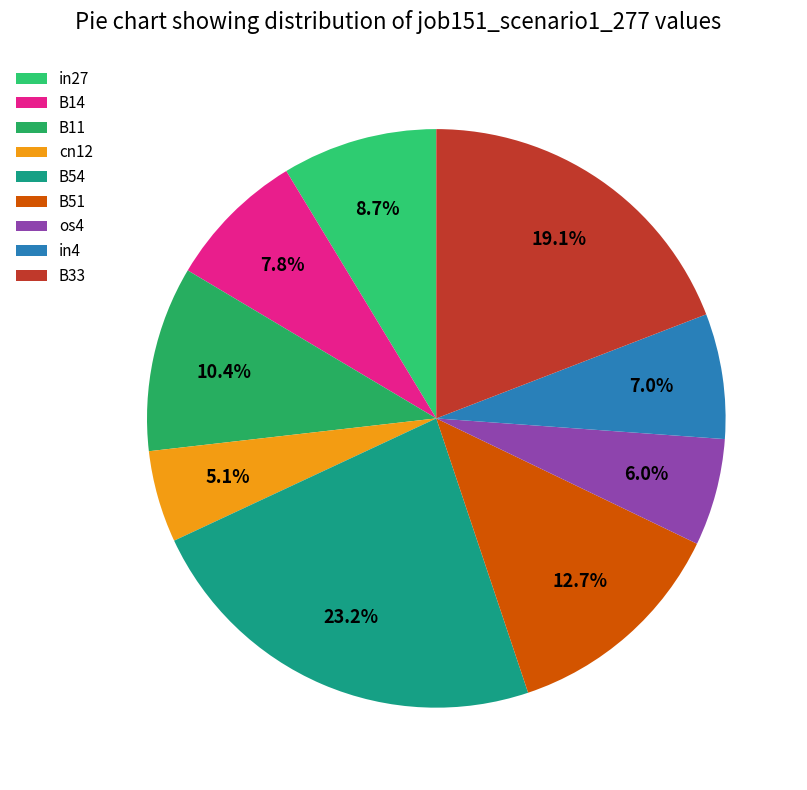

Count the number of slices in the pie.

9